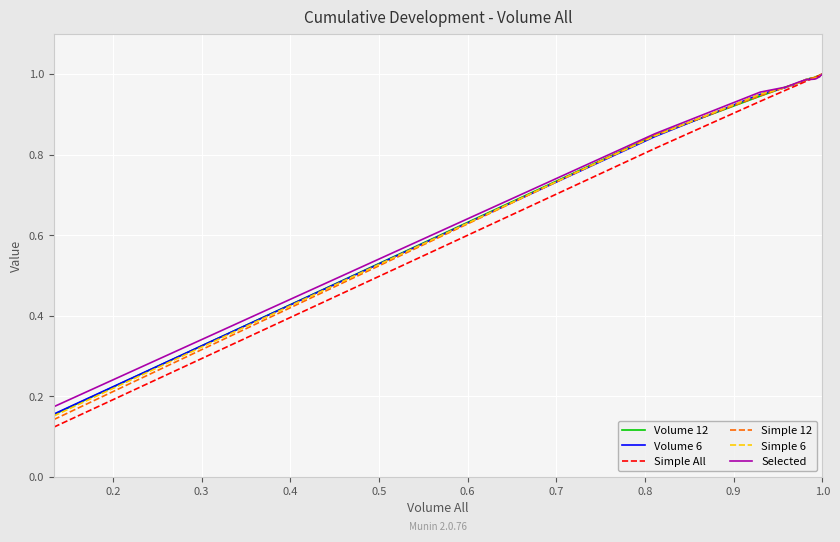

Does the chart display data point markers on the line(s)?

No